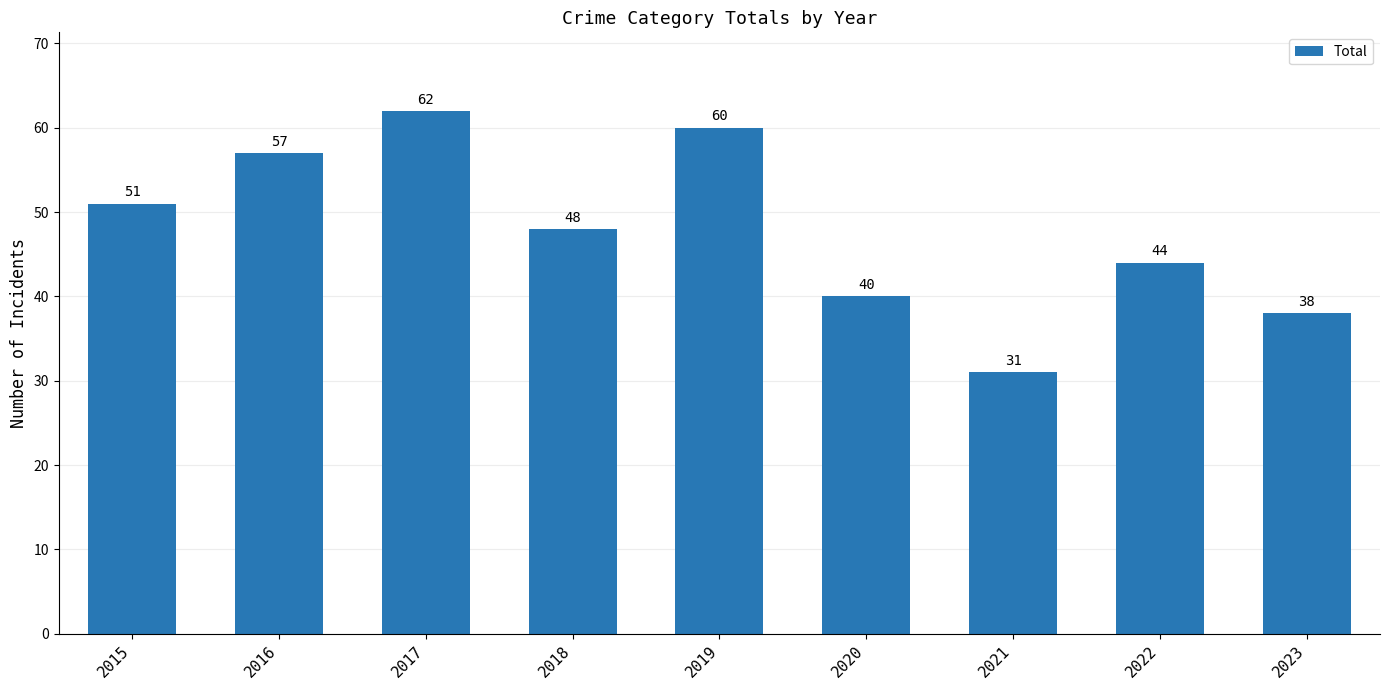

Reading left to right, list all the values displayed in this chart.

2015=51	2016=57	2017=62	2018=48	2019=60	2020=40	2021=31	2022=44	2023=38